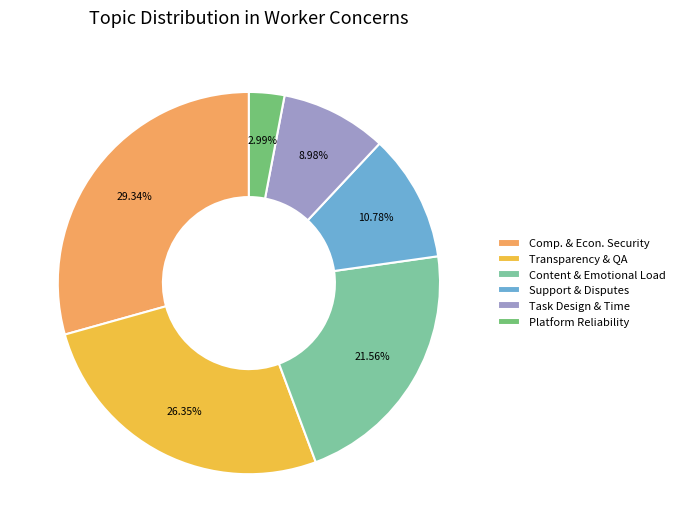

Is the sum of Support & Disputes and Platform Reliability greater than half?

No